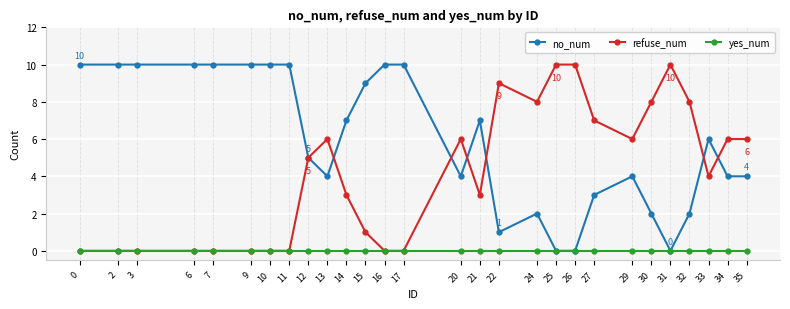

What is the value of the no_num point at the 12th from the left?

9